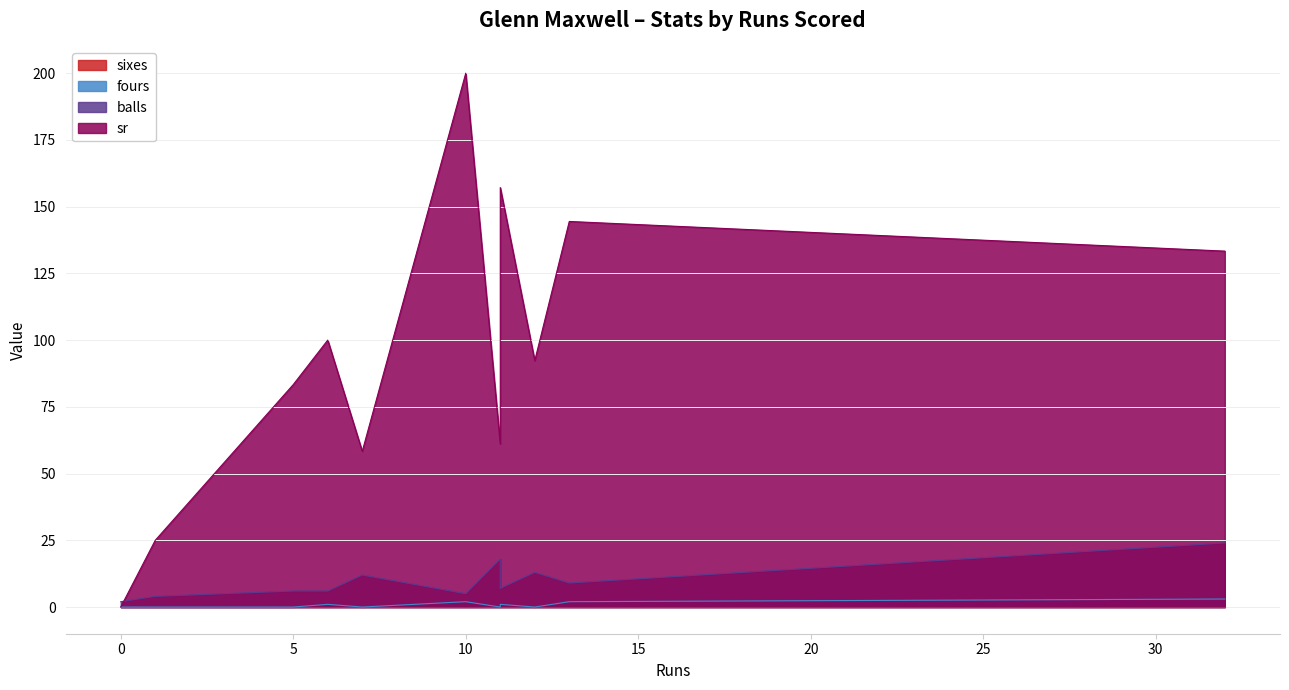

True or false: sr has a value of 84.5 at 32.

False